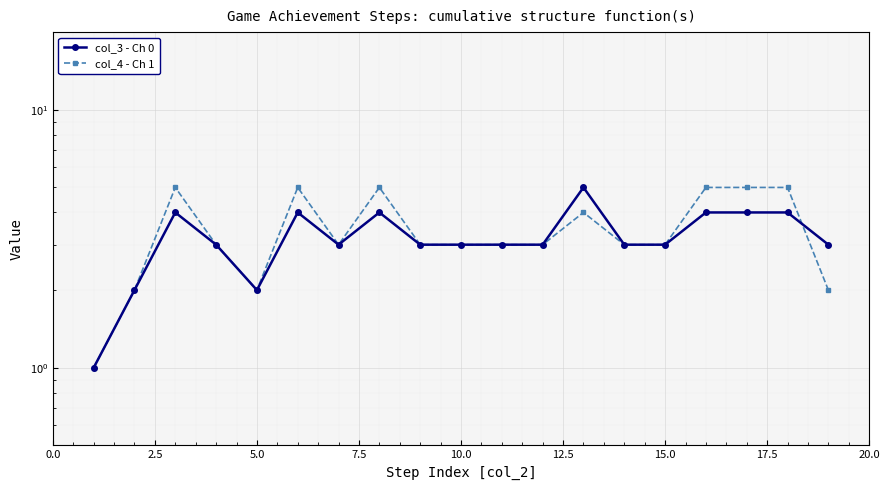

Reading left to right, transcribe all the data shown in this chart.

col_3 - Ch 0: 1	2	4	3	2	4	3	4	3	3	3	3	5	3	3	4	4	4	3
col_4 - Ch 1: 1	2	5	3	2	5	3	5	3	3	3	3	4	3	3	5	5	5	2